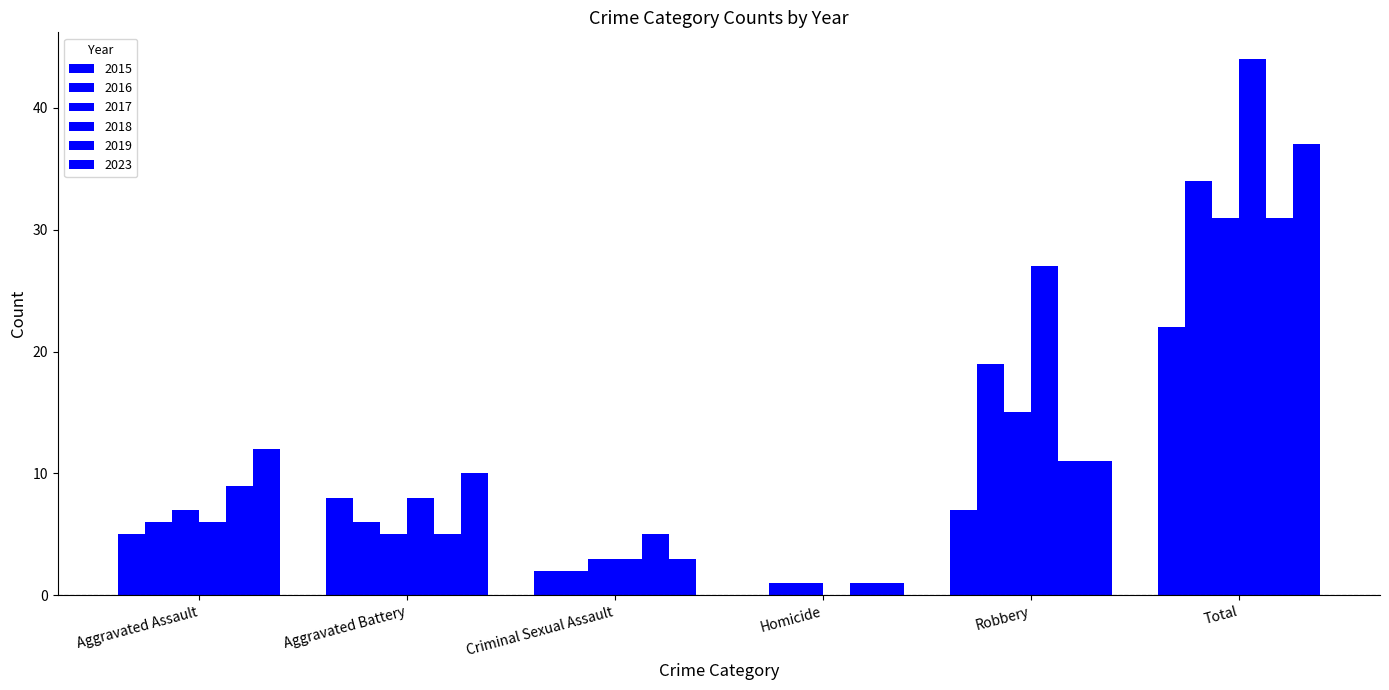

What position from the right is Aggravated Battery?

5